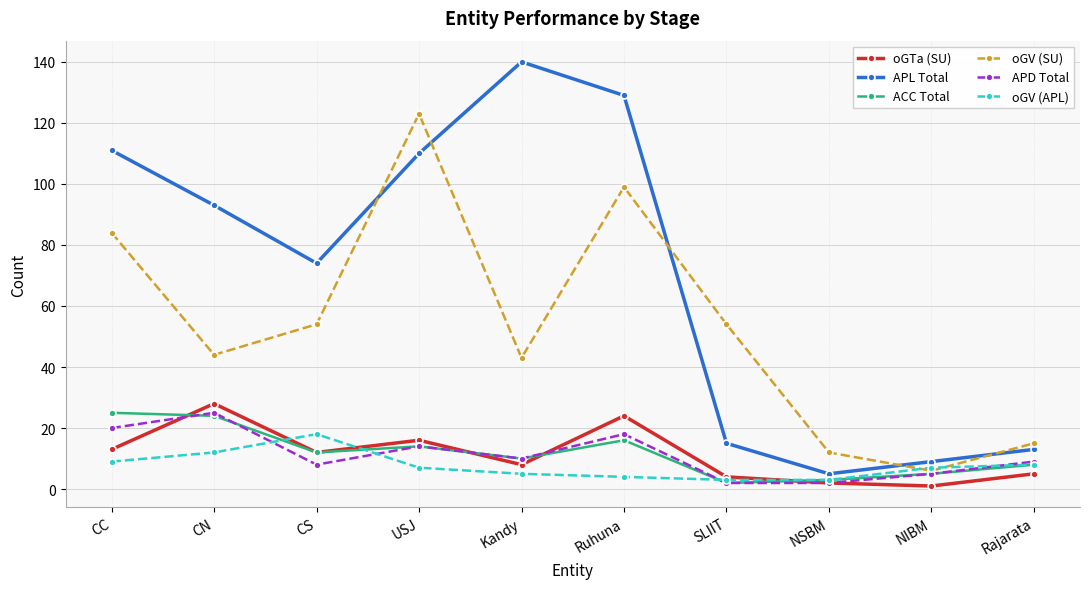

The oGTa (SU) series shows 24 at Ruhuna. True or false?

True